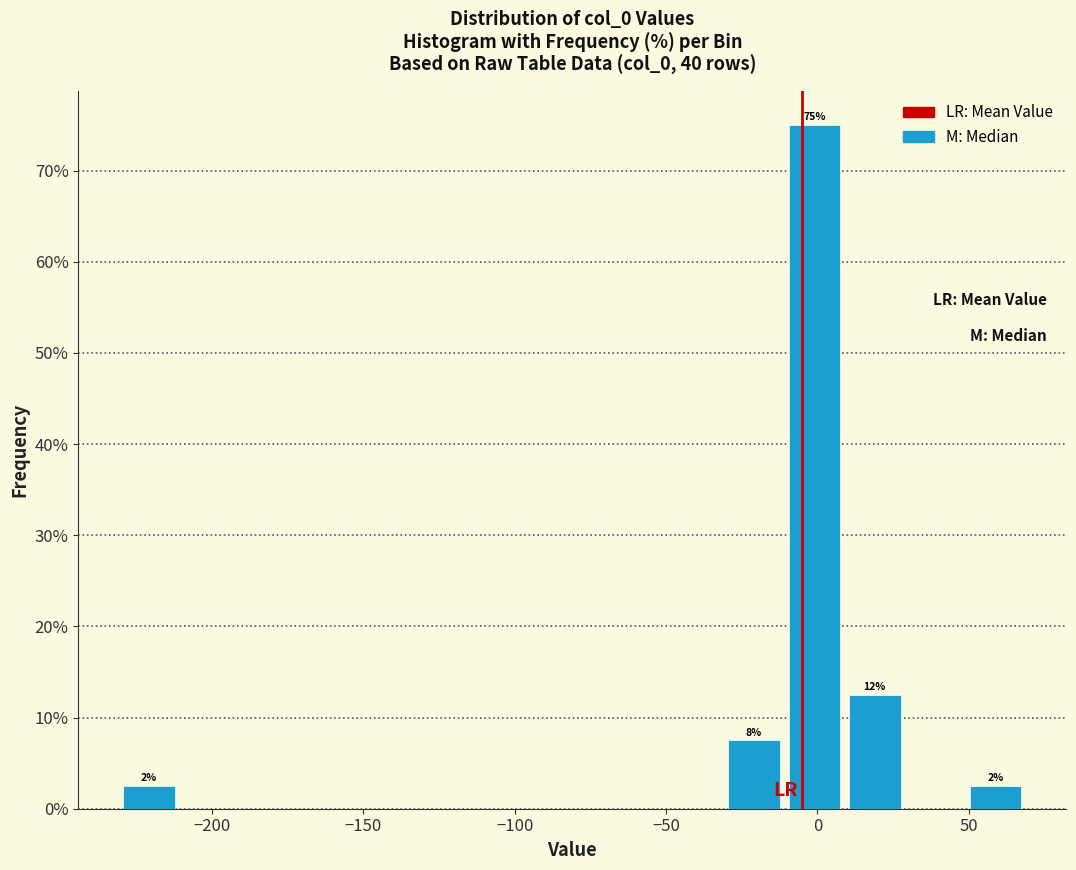

Around what value on the x-axis is the tallest bar? Give the approximate position of its centre, as read against the axis.

0